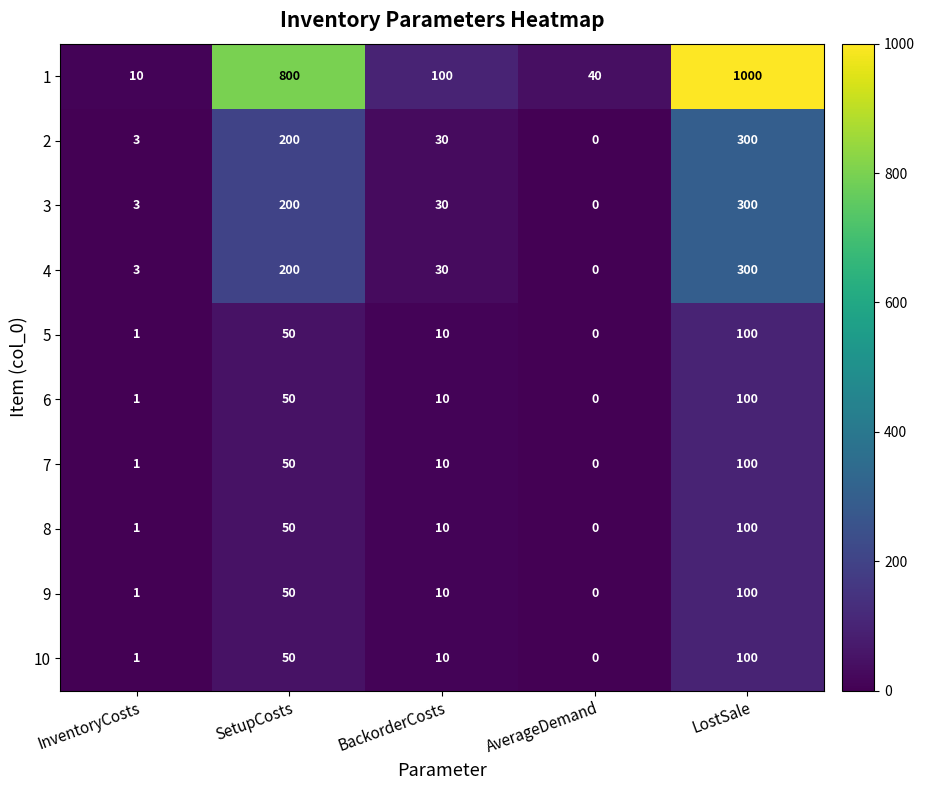

What is the difference between the 10 values at SetupCosts and InventoryCosts?

49